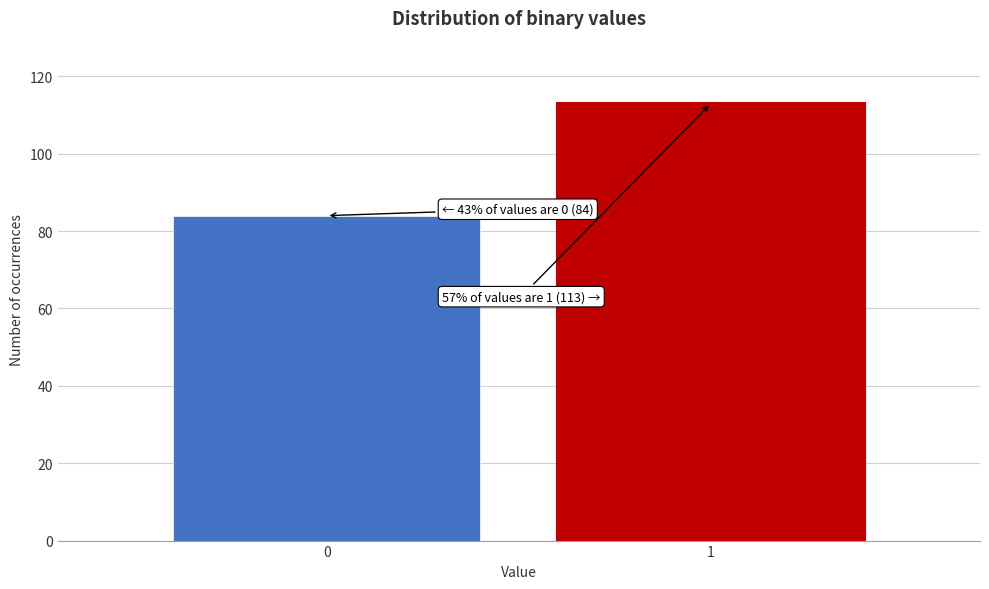

Reading left to right, list all the values displayed in this chart.

84	113